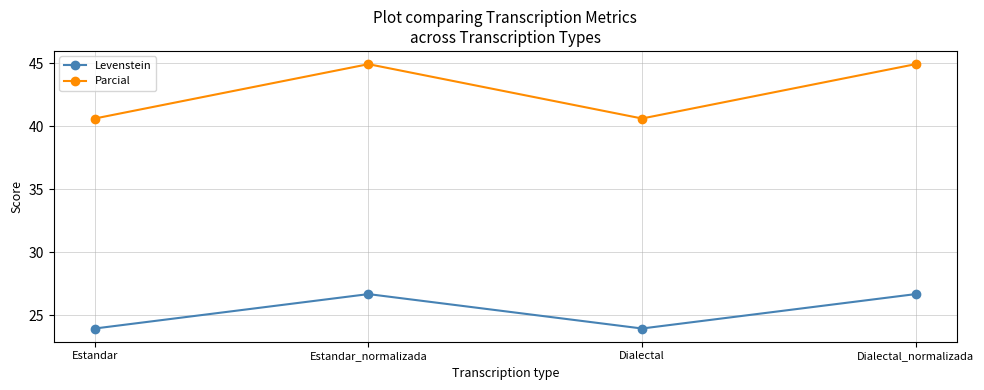

What is the minimum value for Levenstein?

24.0